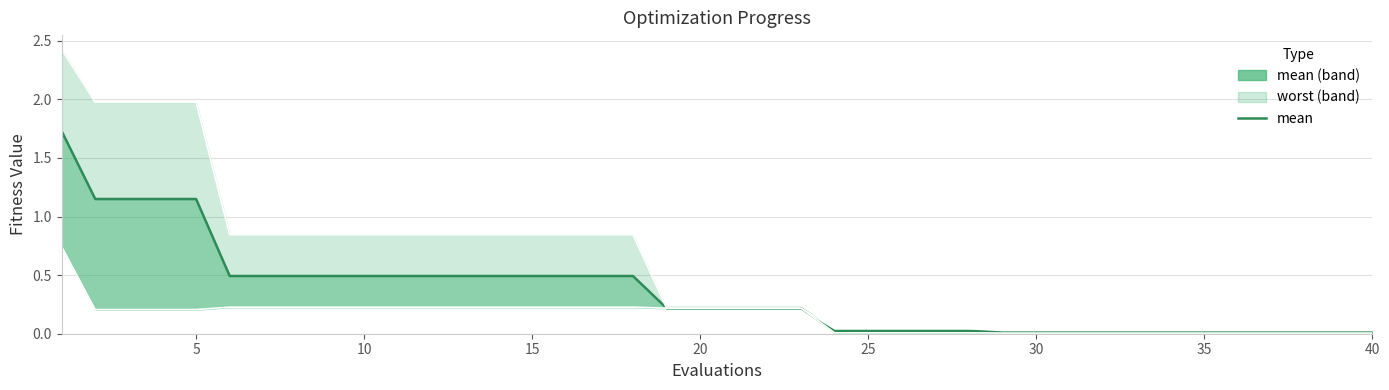

The mean series shows 1.7 at 5. True or false?

False